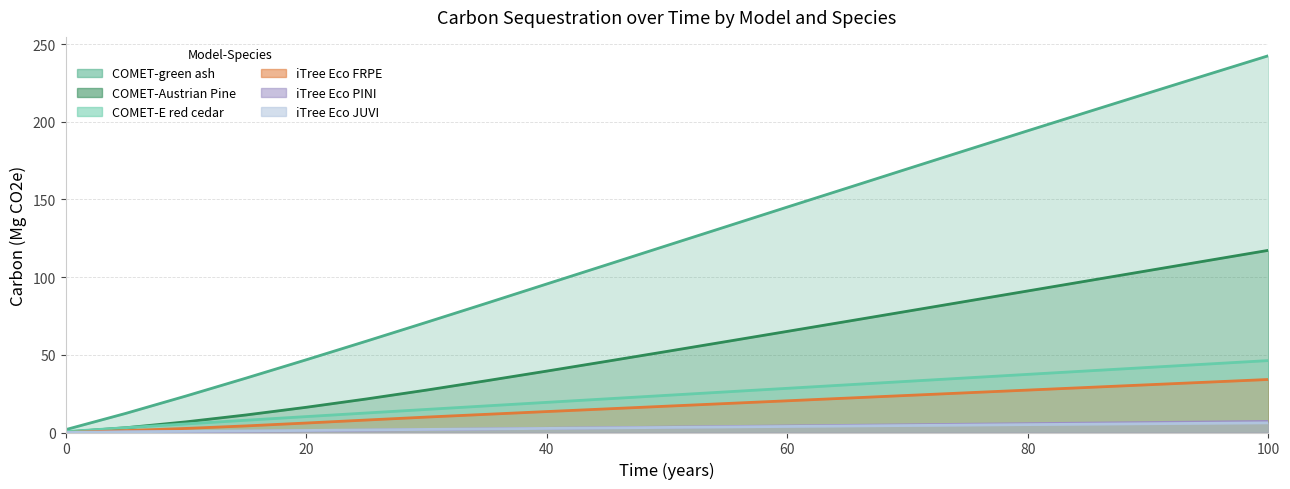

At which category is the sum across all series the highest?

100